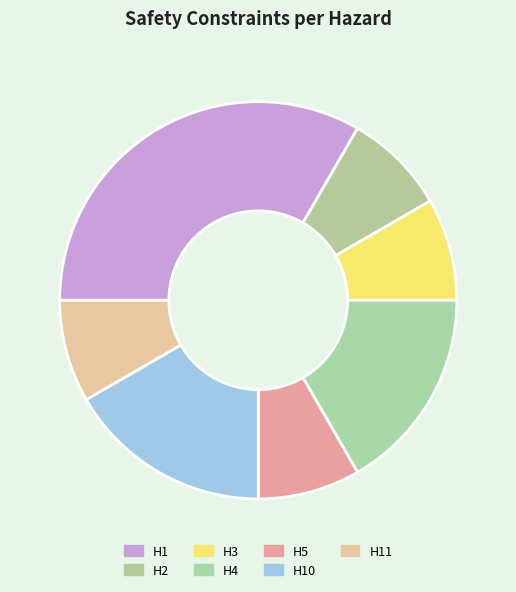

Do H1 and H10 together represent more than half of the pie?

No